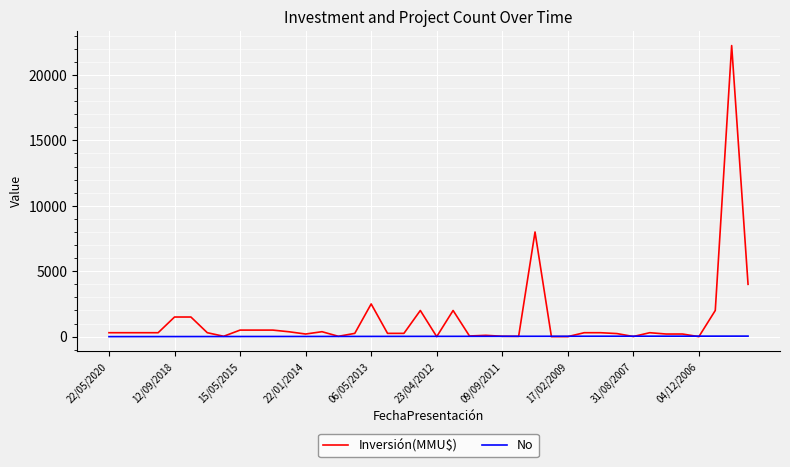

Is this an area chart (filled region under the line)?

No